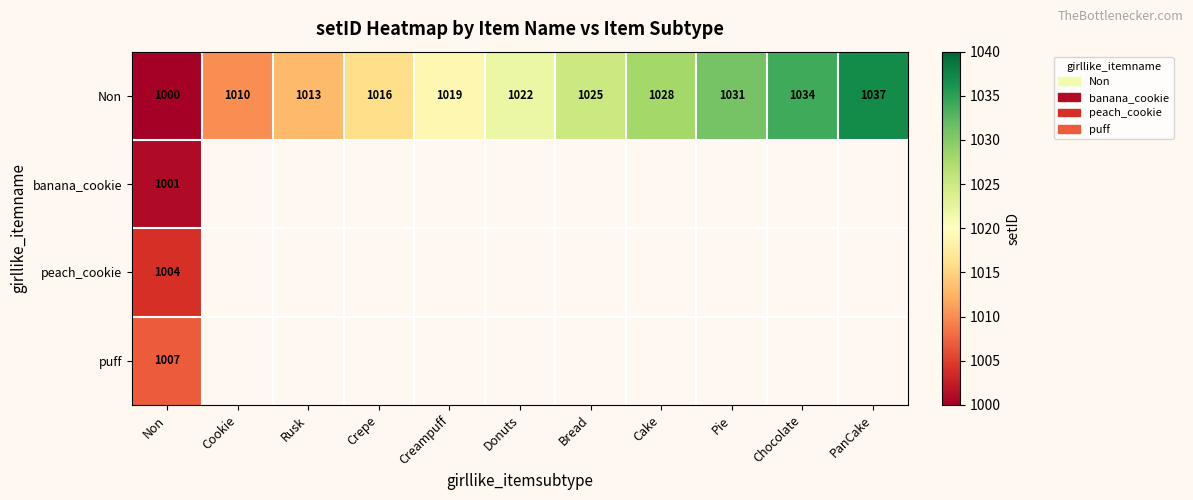

What is the smallest value displayed?

1000.0